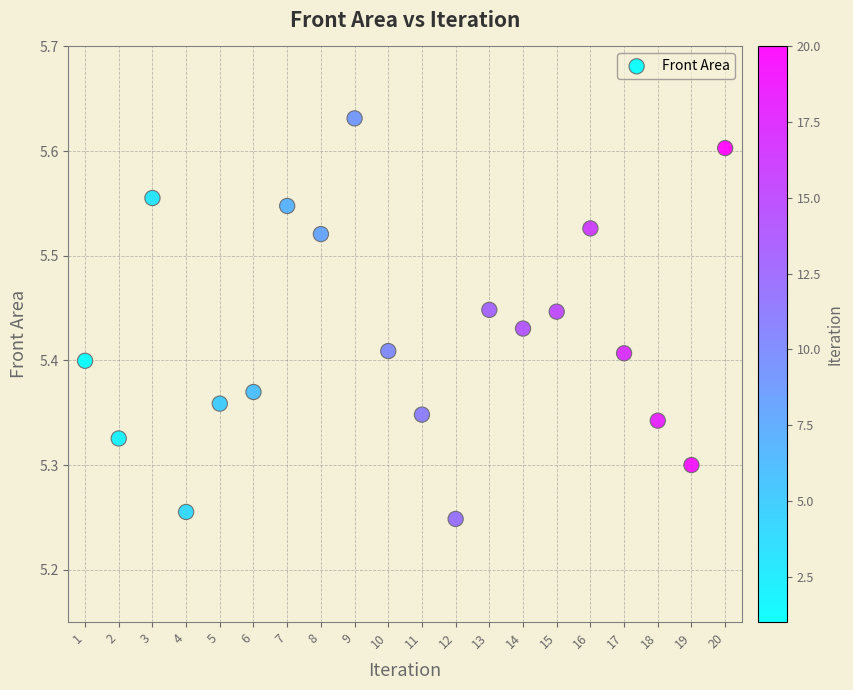

What is the range of Y values (max minus min)?

0.4